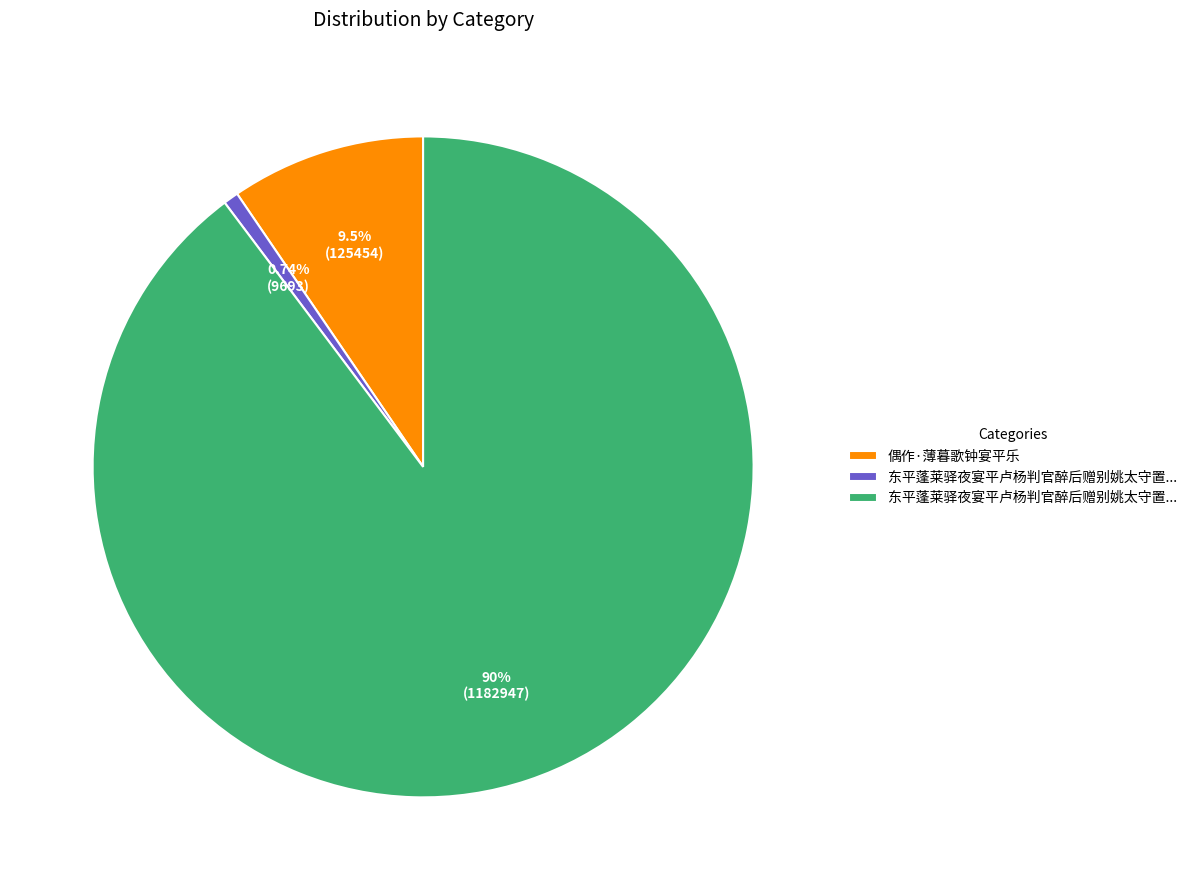

Is there a majority slice in this chart?

Yes